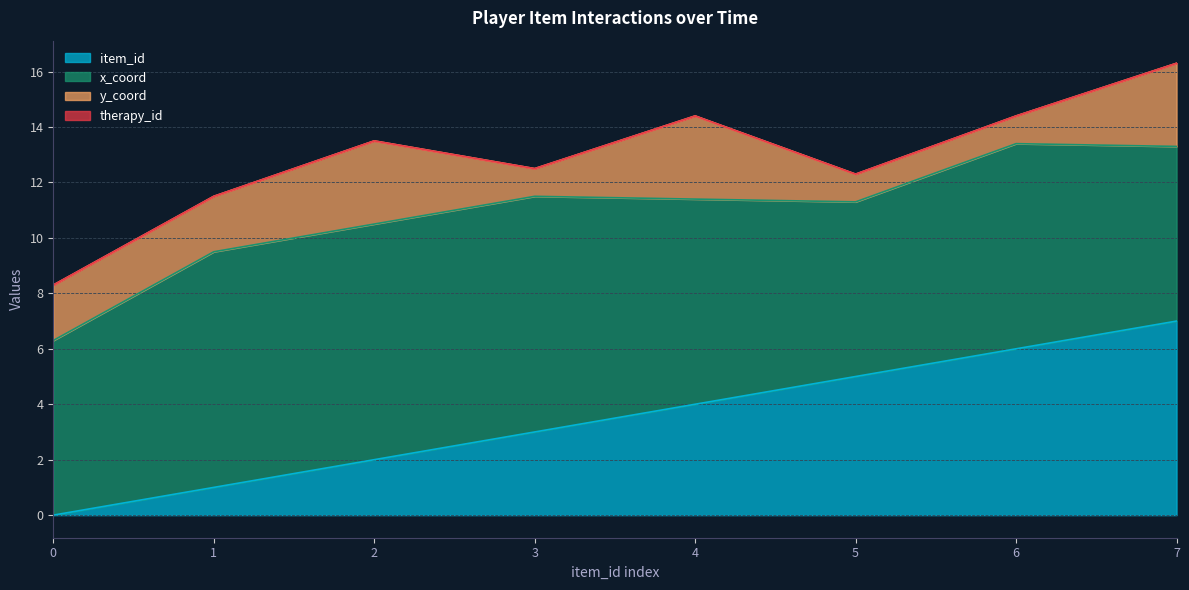

Where is x_coord nearest to the value 7?

4